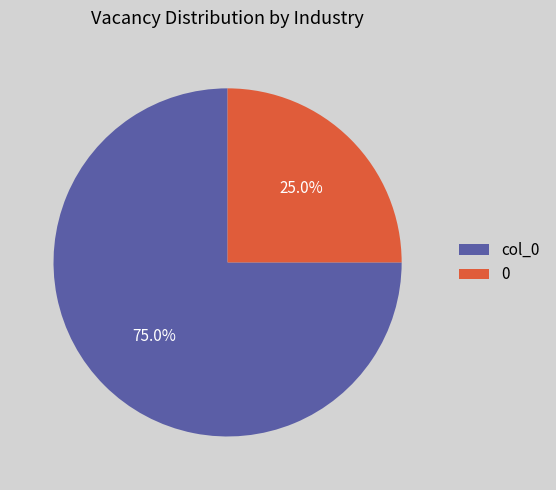

True or false: 0 accounts for 19% of the total.

False